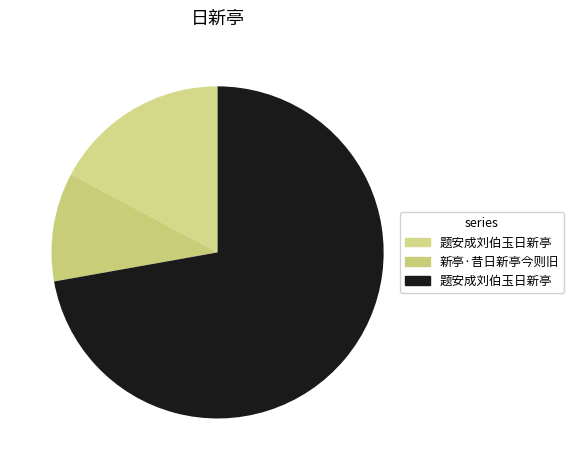

Count the number of slices in the pie.

3